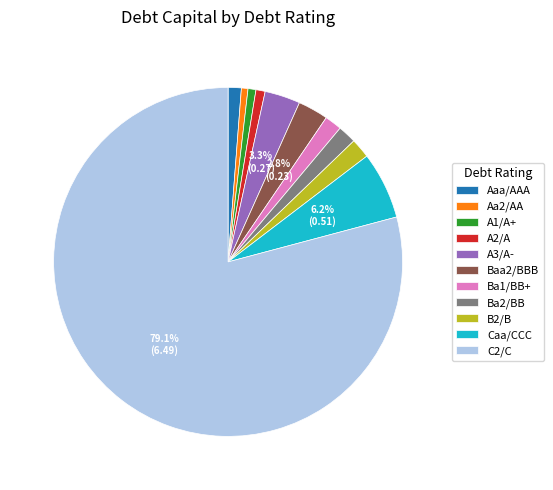

To the nearest percent, what percentage of the pie is Ba2/BB?

2%